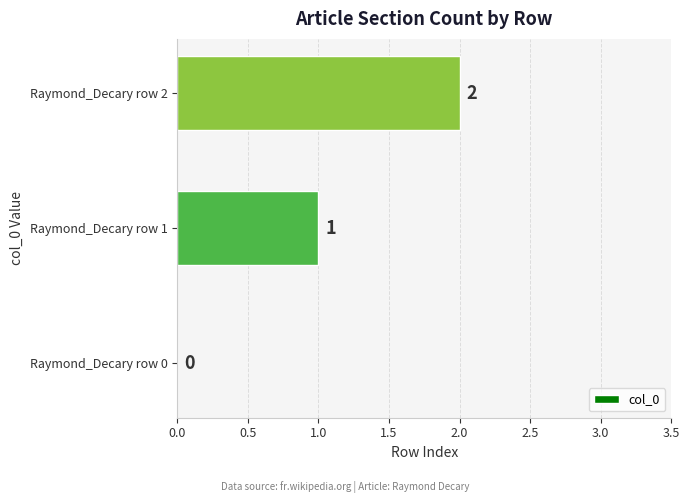

At which label is the value closest to 1?

Raymond_Decary row 1